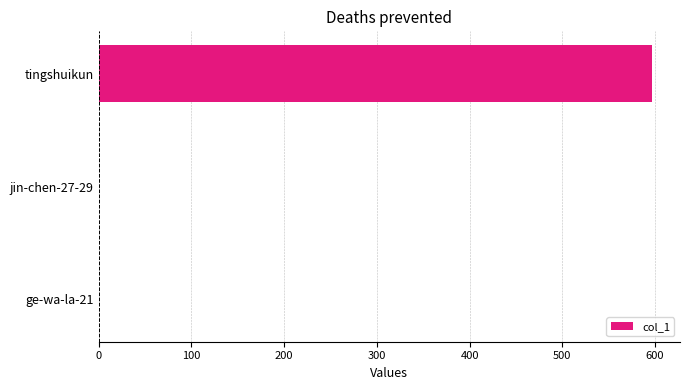

The chart shows a value of 0 at jin-chen-27-29. True or false?

True